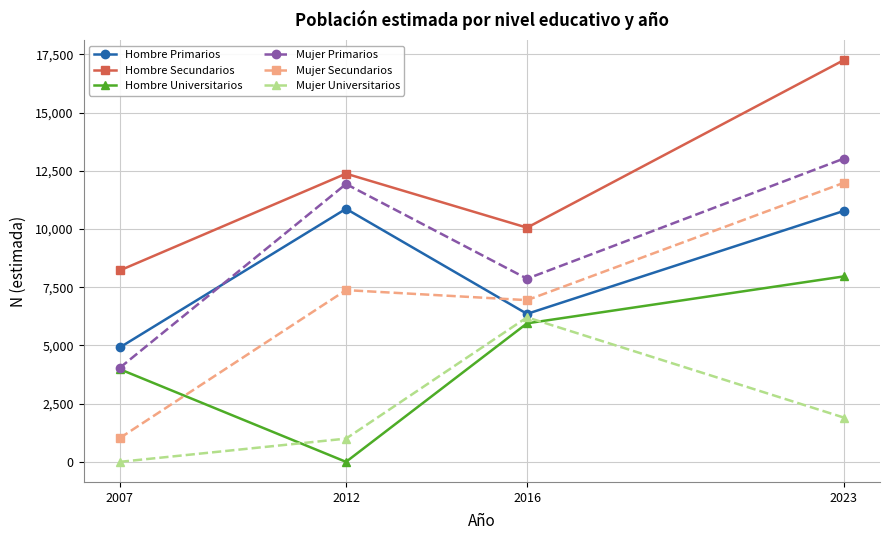

What is the total value across all series at 2007?

22174